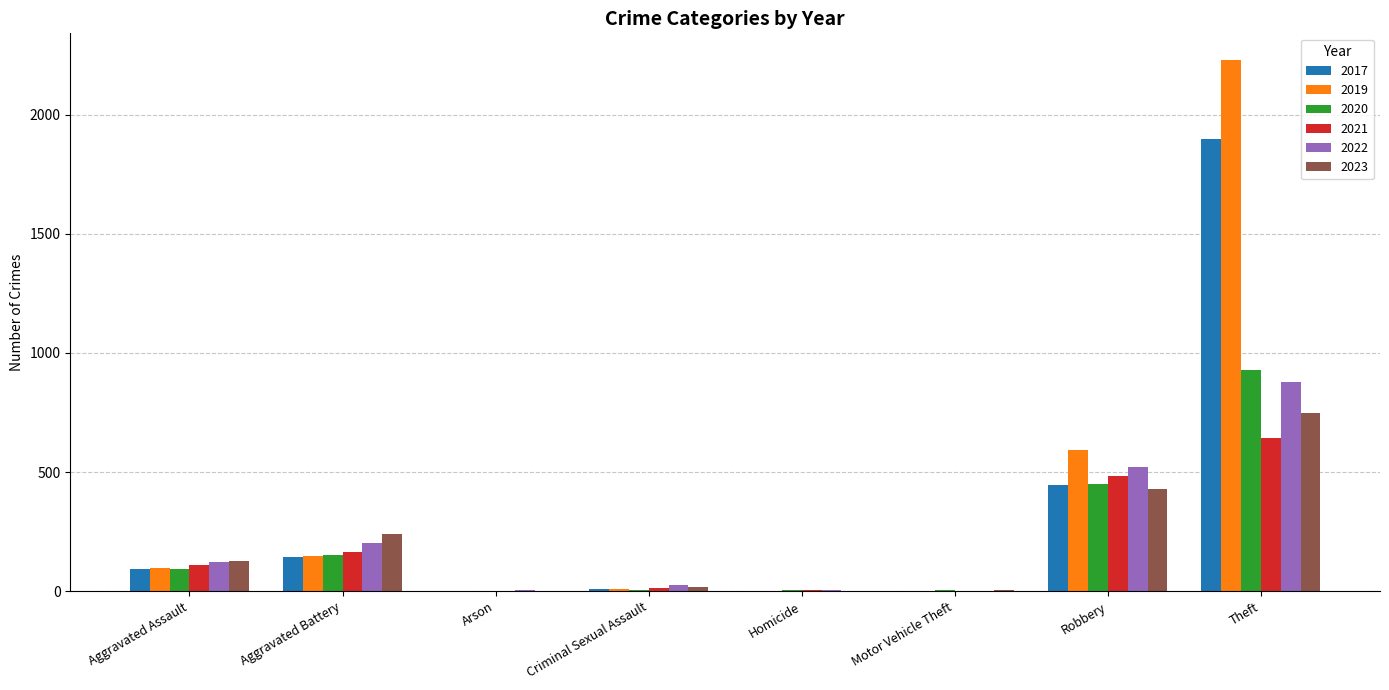

The 2023 series shows 240 at Aggravated Battery. True or false?

True